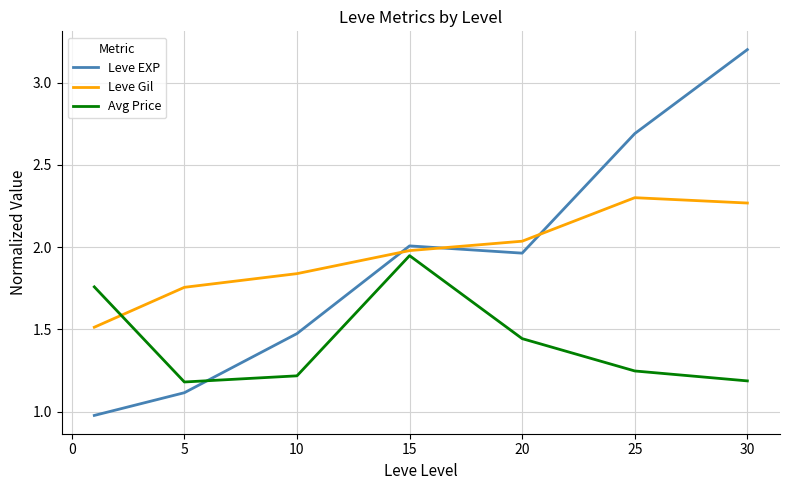

What is the difference between the maximum and minimum values in the Leve EXP series?

2.2